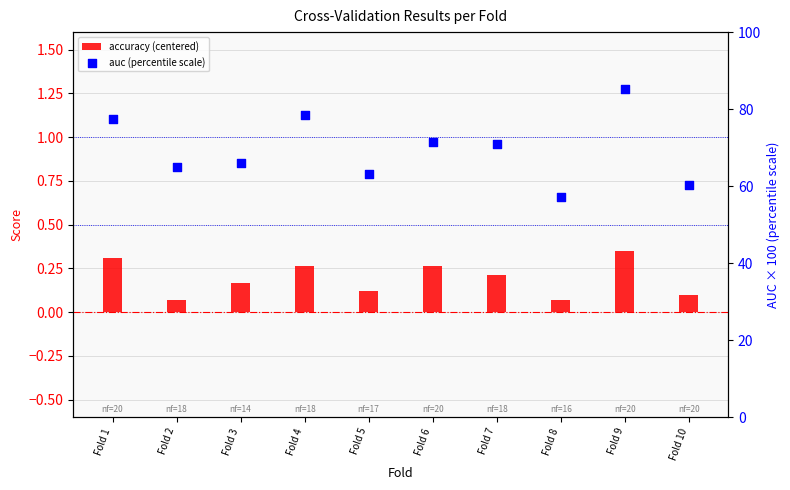

What is the total value across all series at Fold 2?

65.1